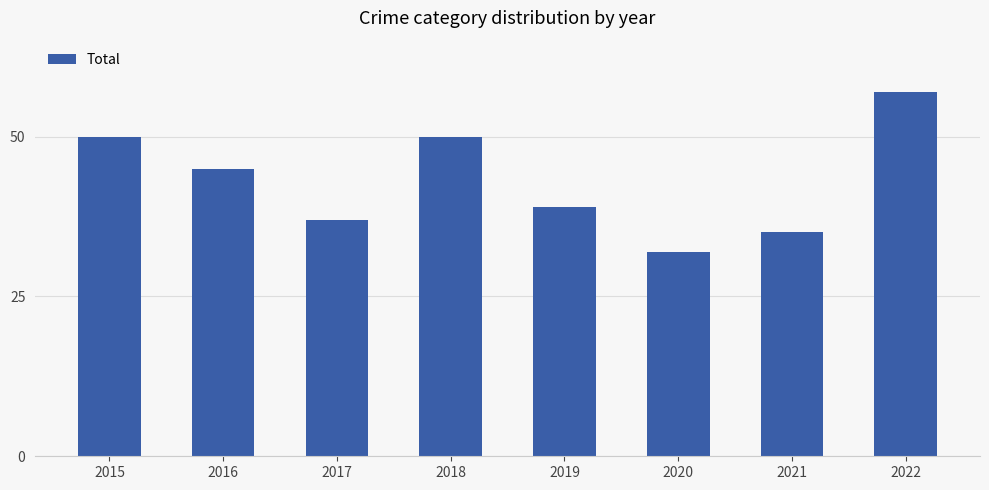

True or false: the data shows 69 at 2018.

False